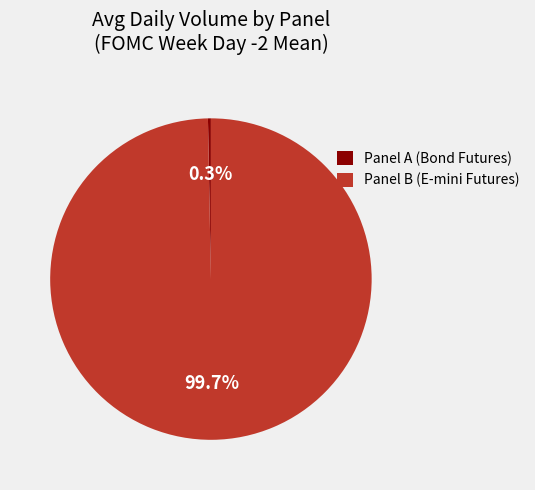

How many slices are in this pie chart?

2